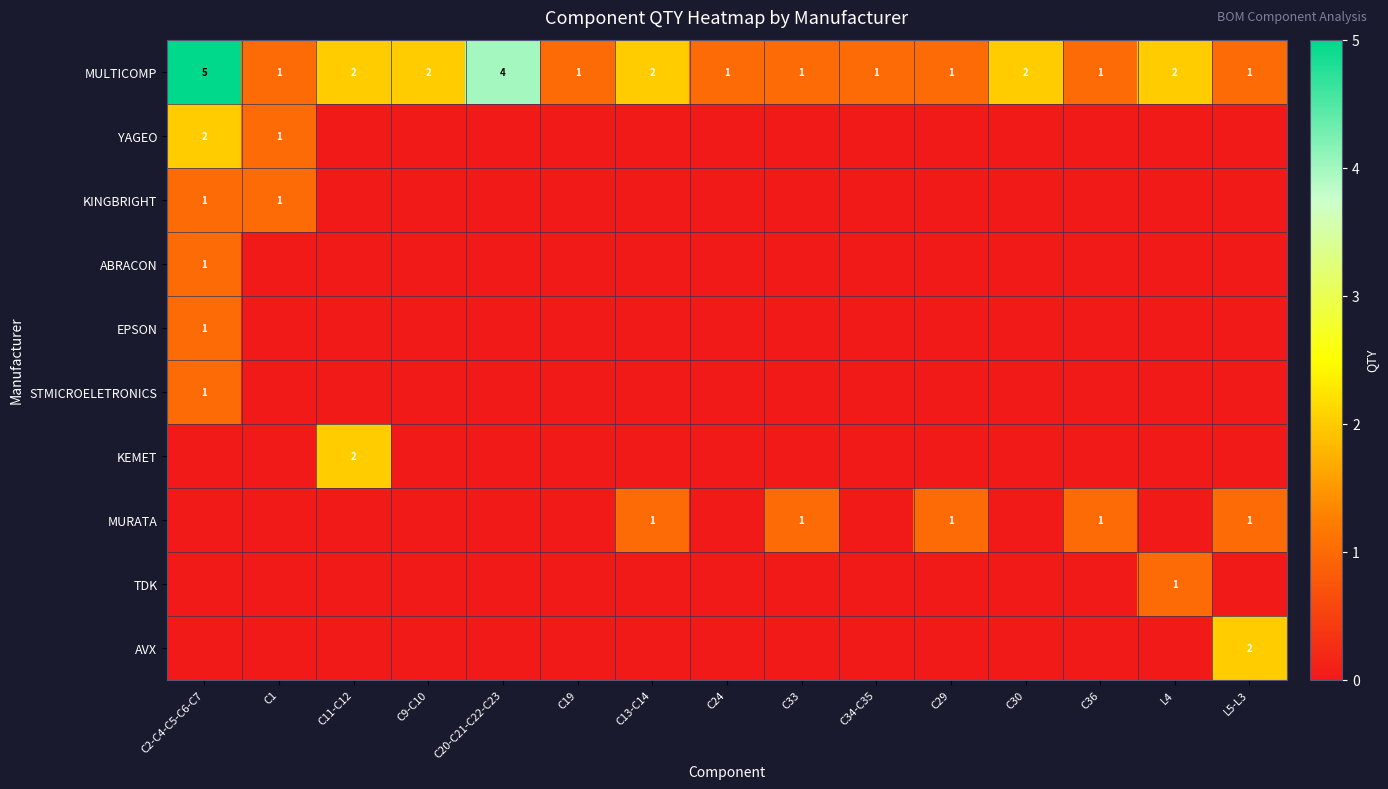

Is it true that YAGEO equals 3 at C2-C4-C5-C6-C7?

False